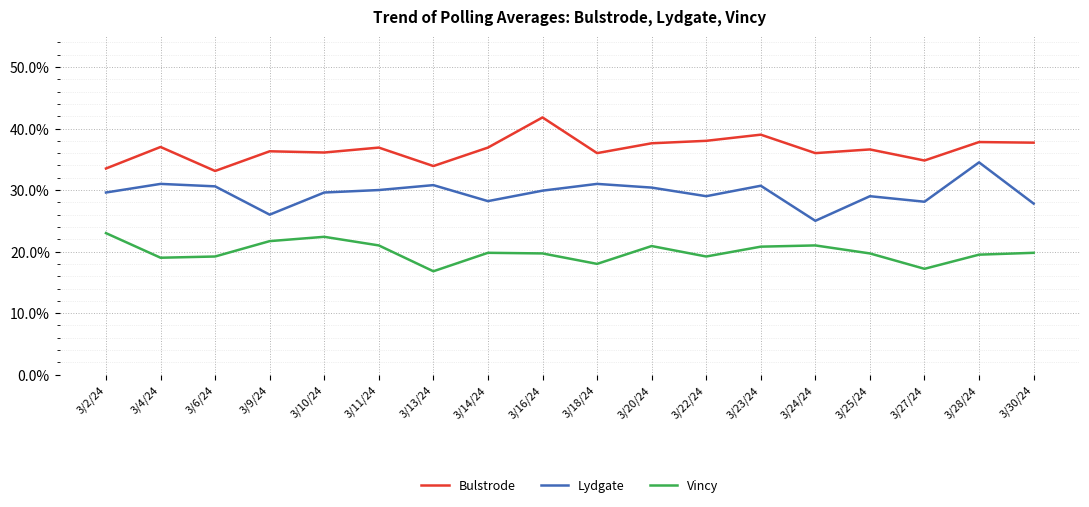

Is it true that Vincy equals 19.8 at 3/30/24?

True